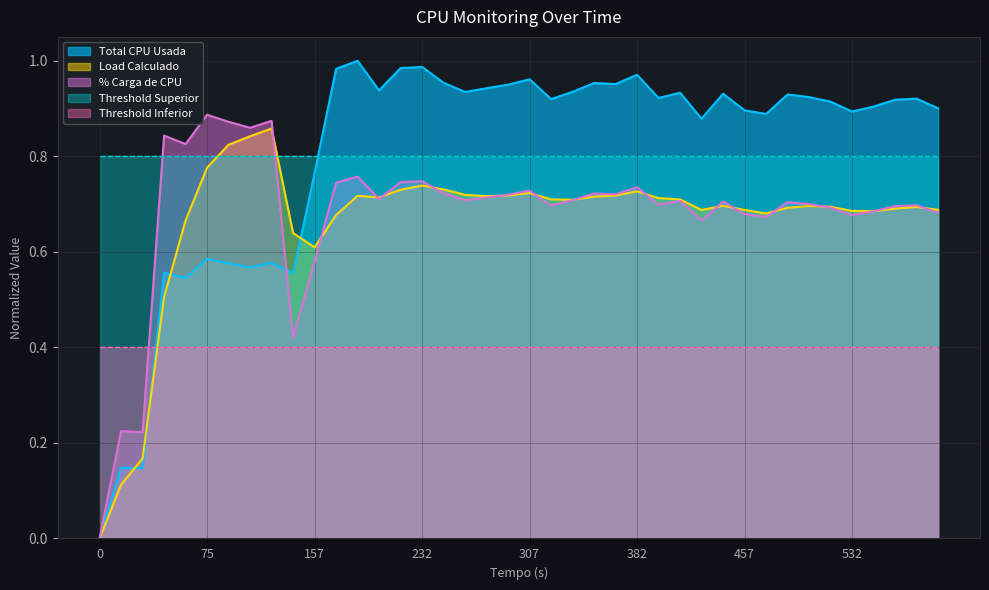

Which has a higher value, 592 or 307?

307